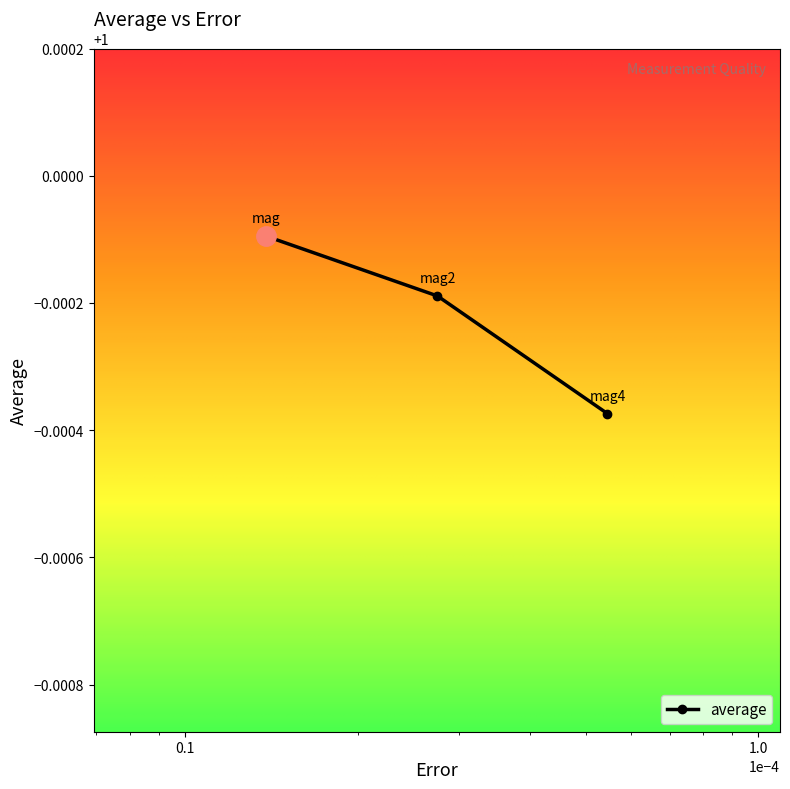

What is the sum of all values?

3.0